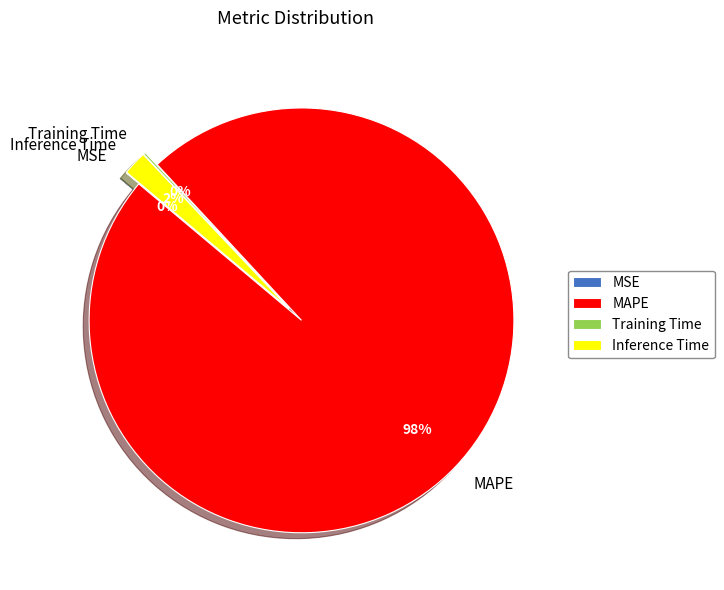

How many segments does this pie chart have?

4